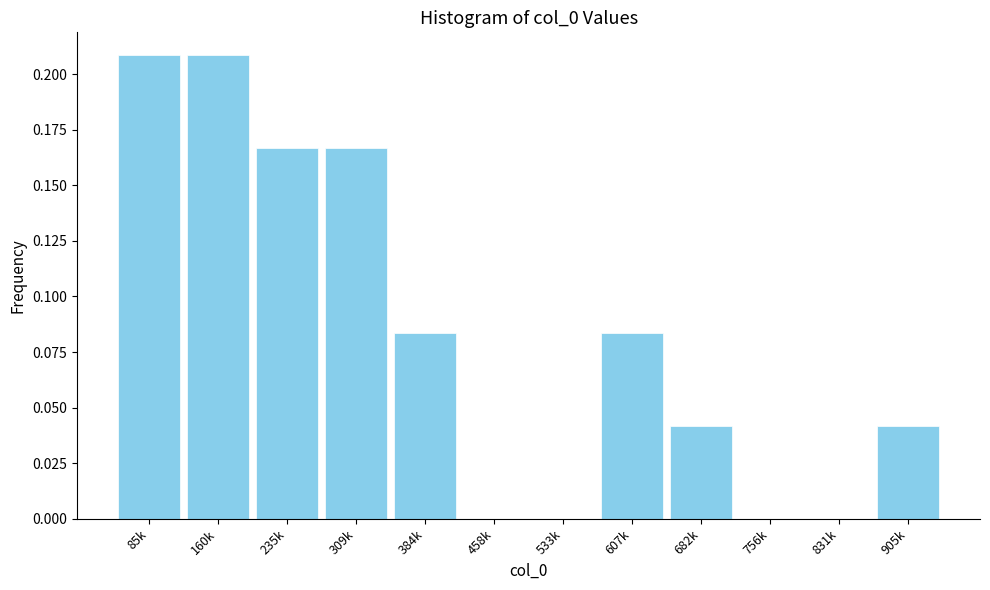

Is it true that the value at 831k is 0.0?

True